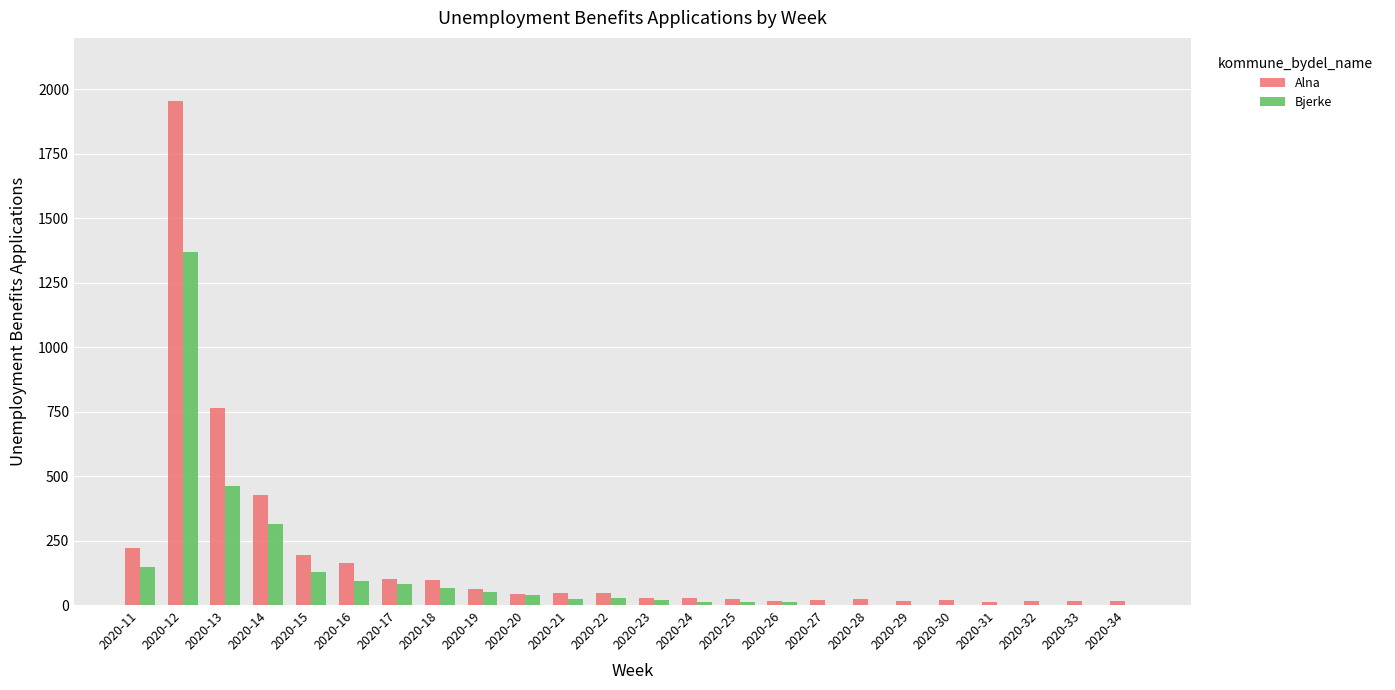

At which label does Alna reach its peak?

2020-12